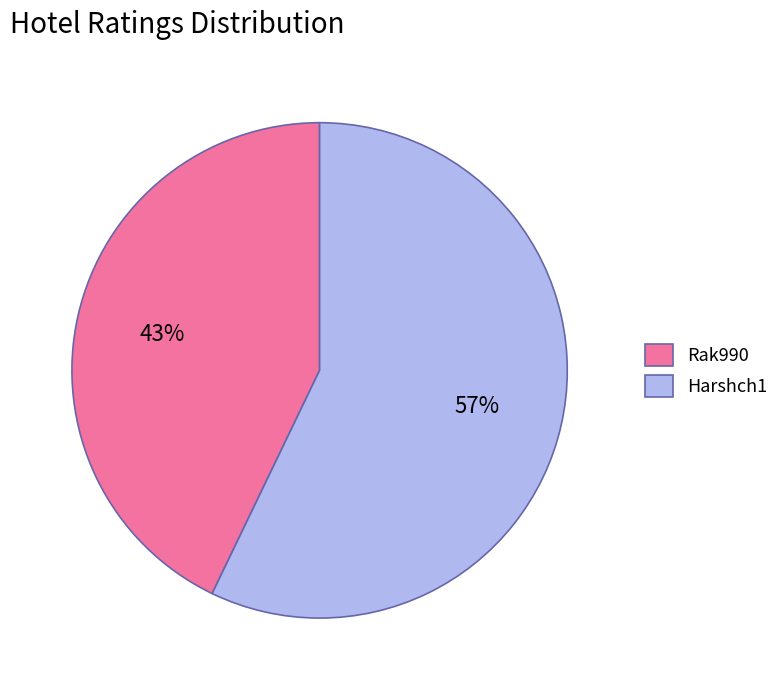

To the nearest percent, what is the combined percentage of Rak990 and Harshch1?

100%